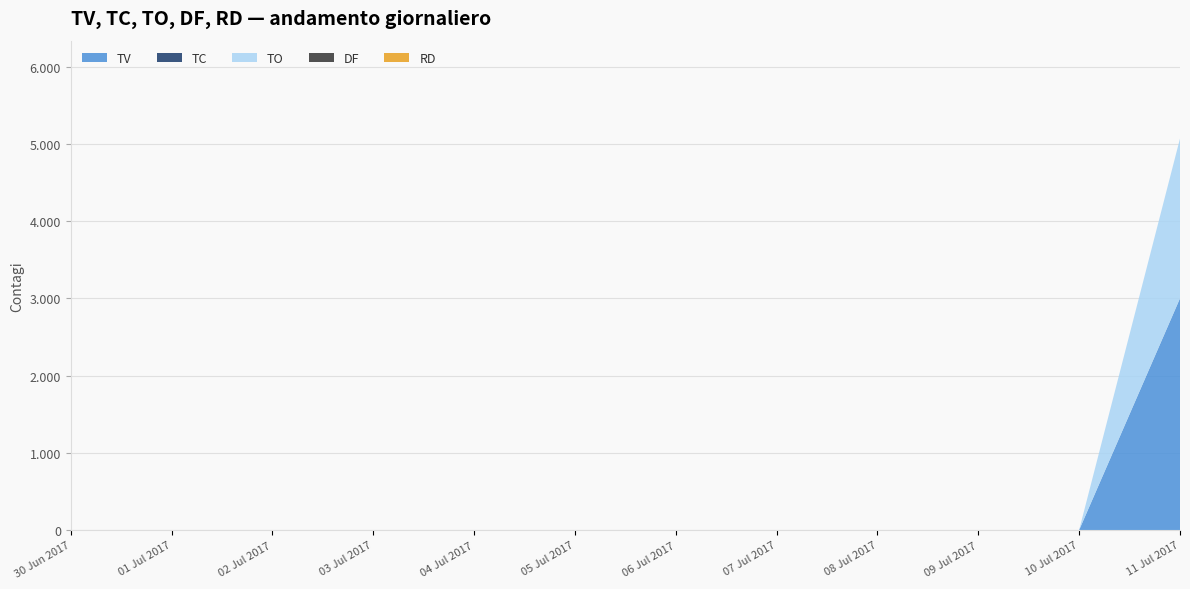

Reading left to right, transcribe all the data shown in this chart.

TV: 0	0	0	0	0	0	0	3000
TC: 0	0	0	0	0	0	0	1
TO: 0	0	0	0	0	0	0	2070
DF: 0	0	0	0	0	0	0	0
RD: 0	0	0	0	0	0	0	0